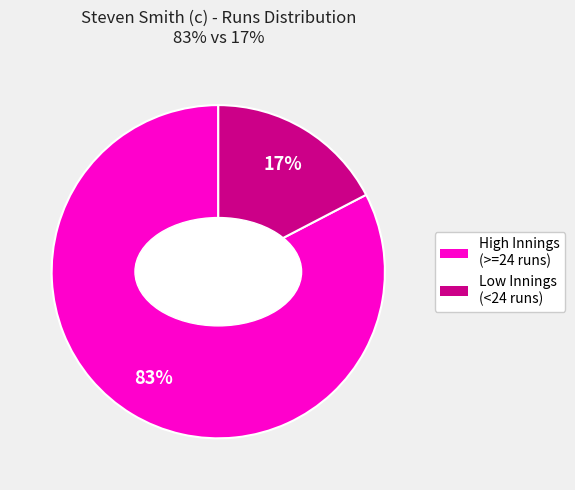

To the nearest percent, what is the average slice percentage?

50%